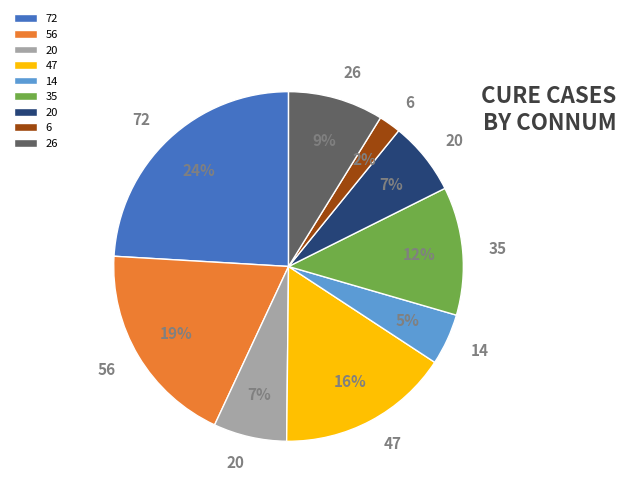

How many segments does this pie chart have?

9